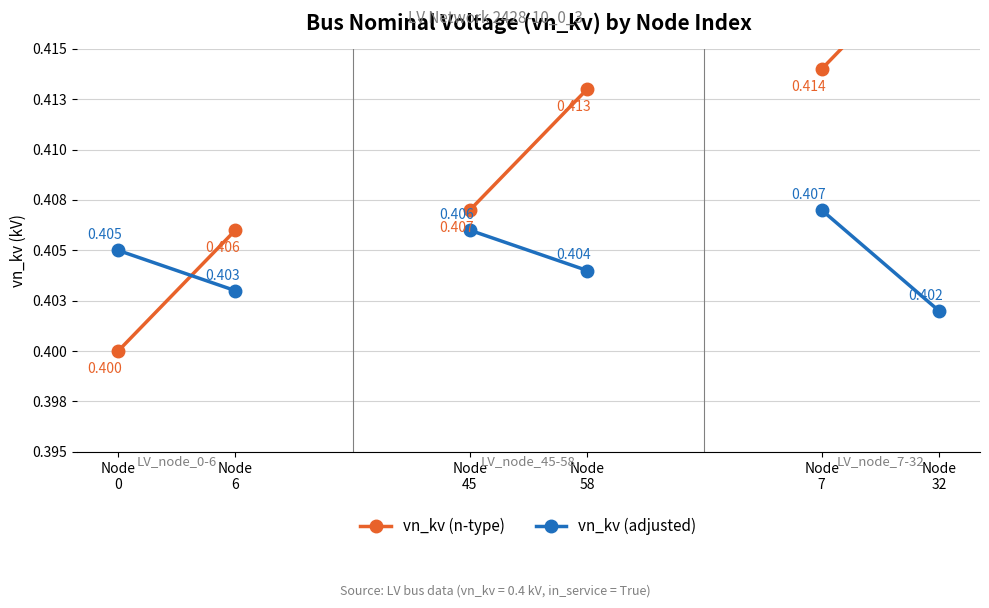

What are all the series names shown in the legend?

vn_kv (n-type), vn_kv (adjusted)